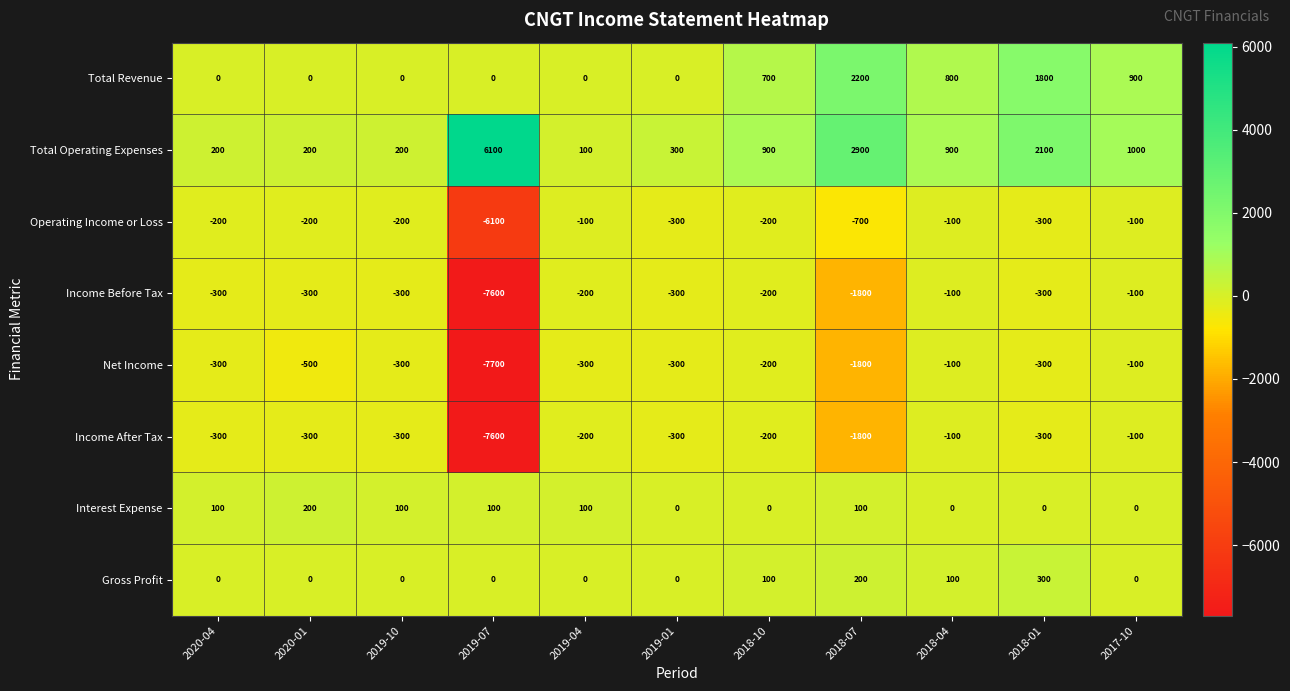

True or false: Interest Expense has a value of -130 at 2018-04.

False